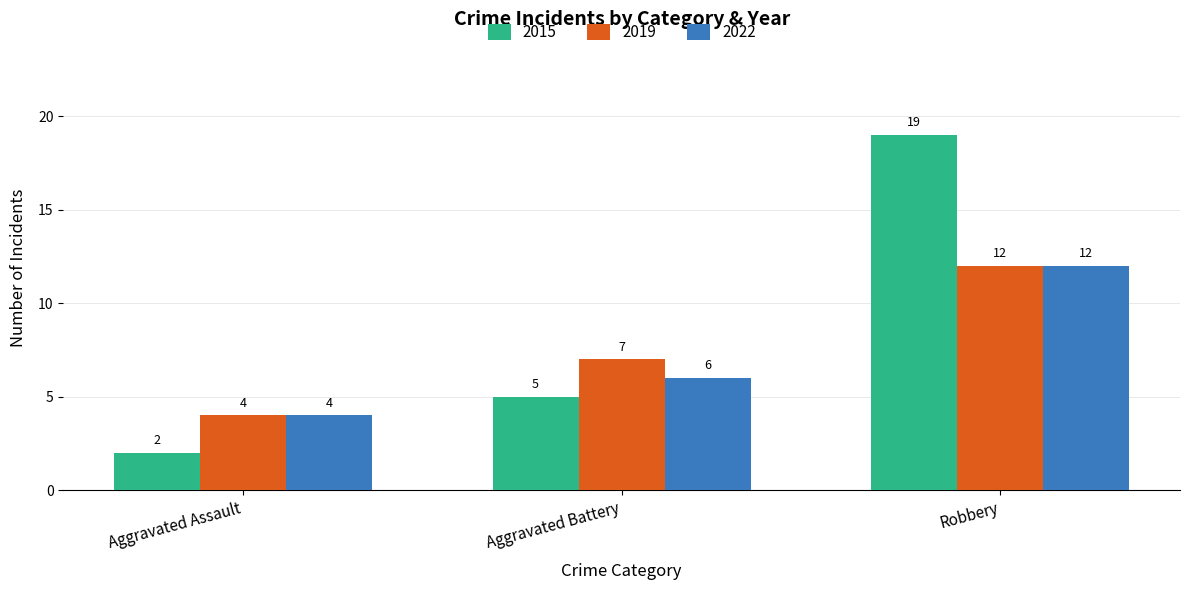

At which label is 2015 closest to 10?

Aggravated Battery